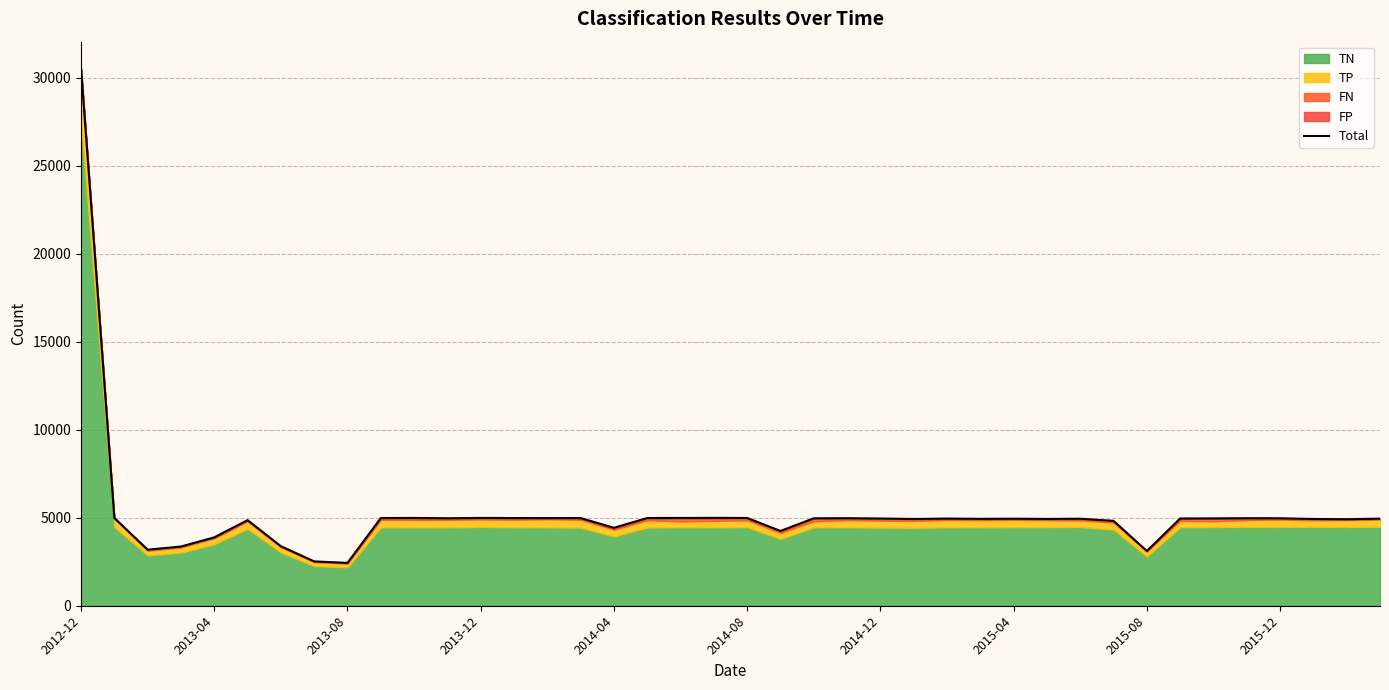

Where is the data nearest to the value 16484?

19